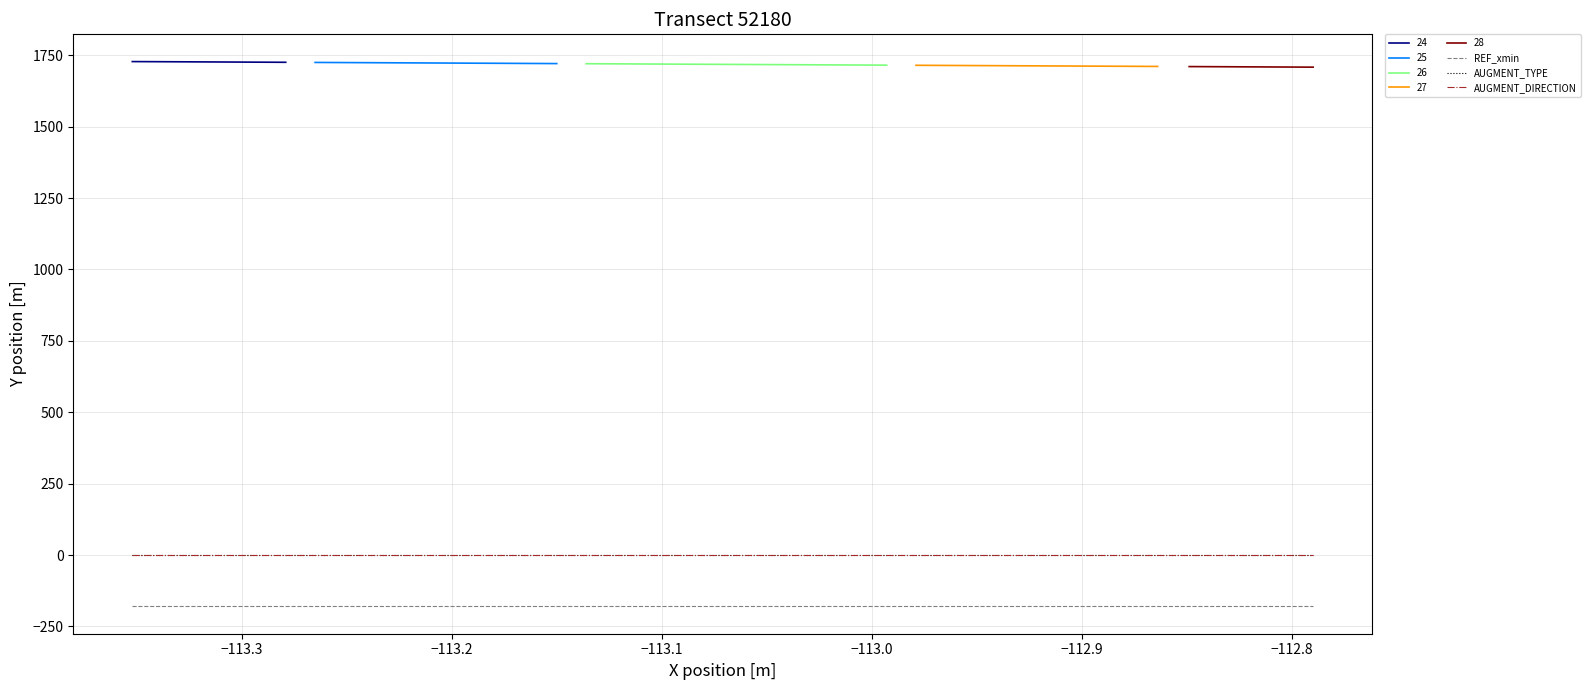

True or false: REF_xmin has more than 1 points higher than both neighbors.

False